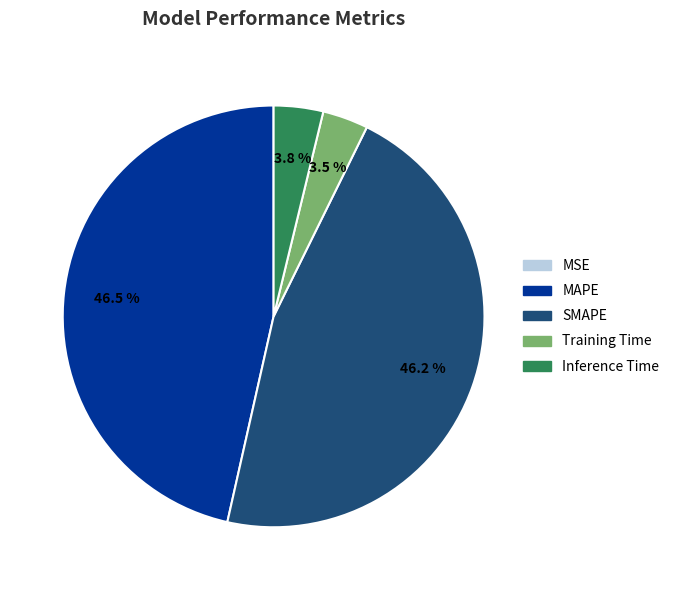

What percentage is NOT represented by Inference Time?

96.2%